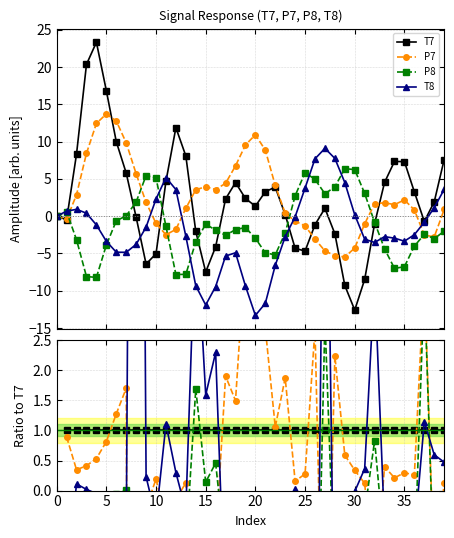

What is the label of the 19th point from the right?

21